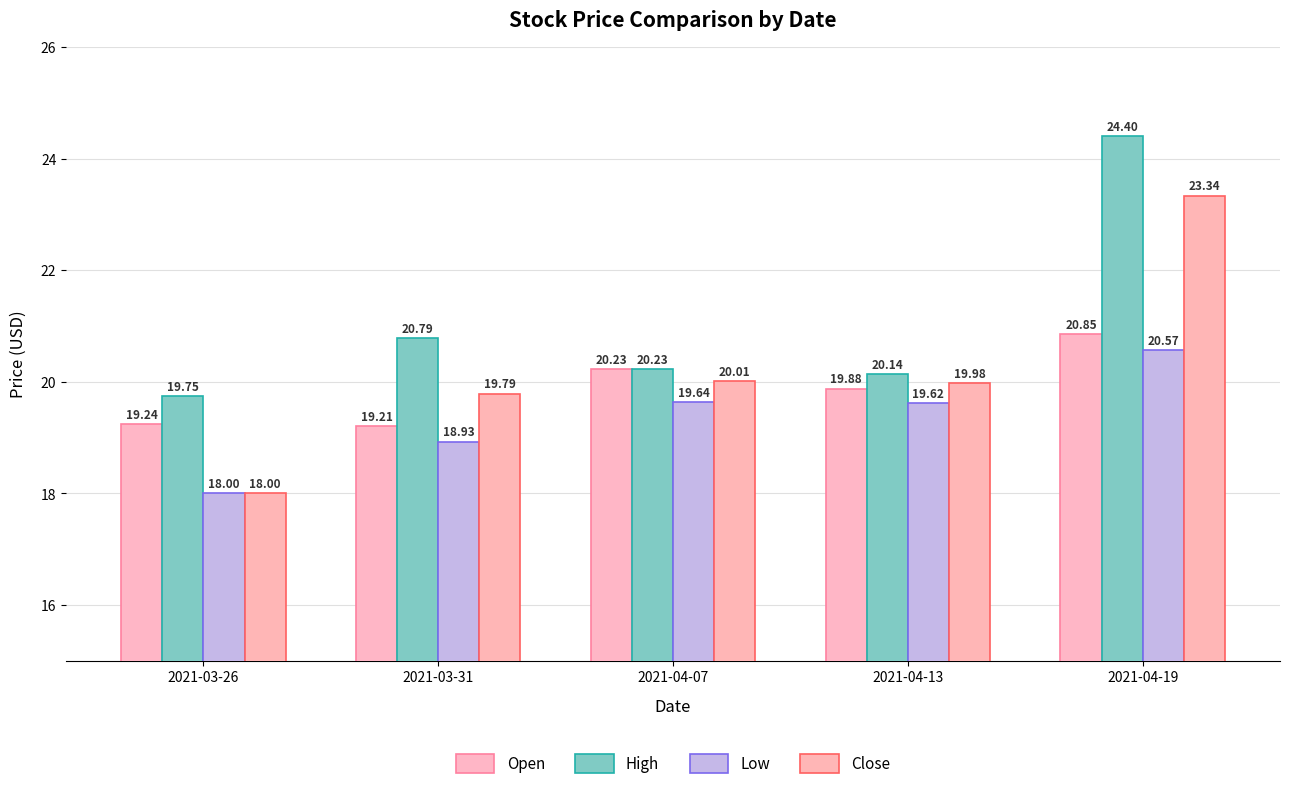

What are all the series names shown in the legend?

Open, High, Low, Close